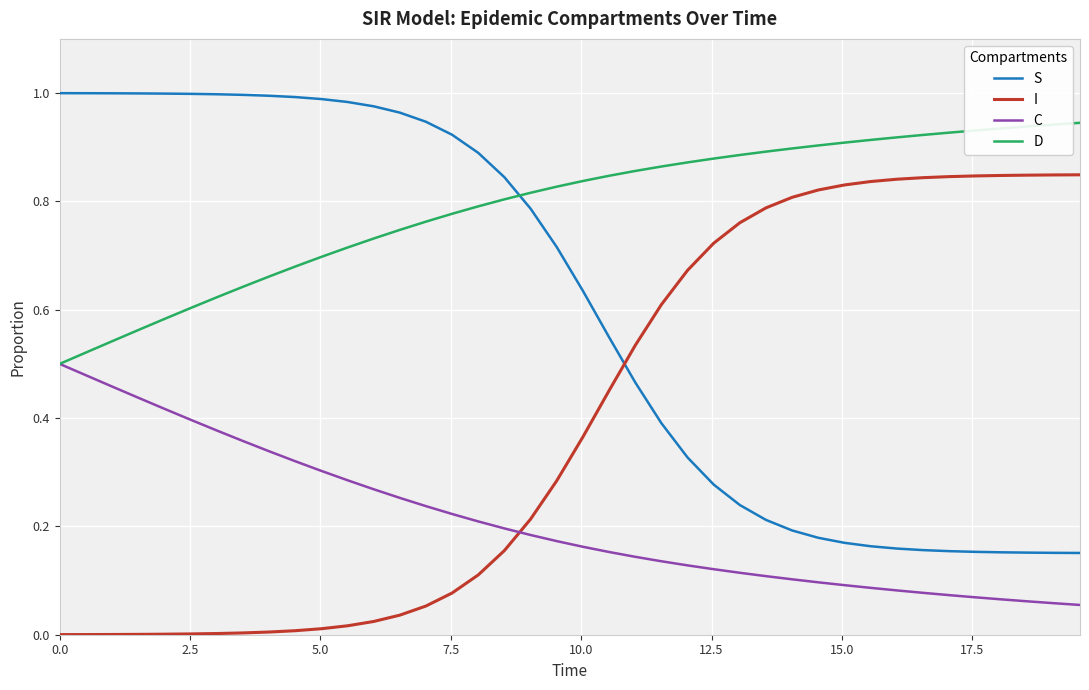

At how many categories does at least one series exceed 0?

40